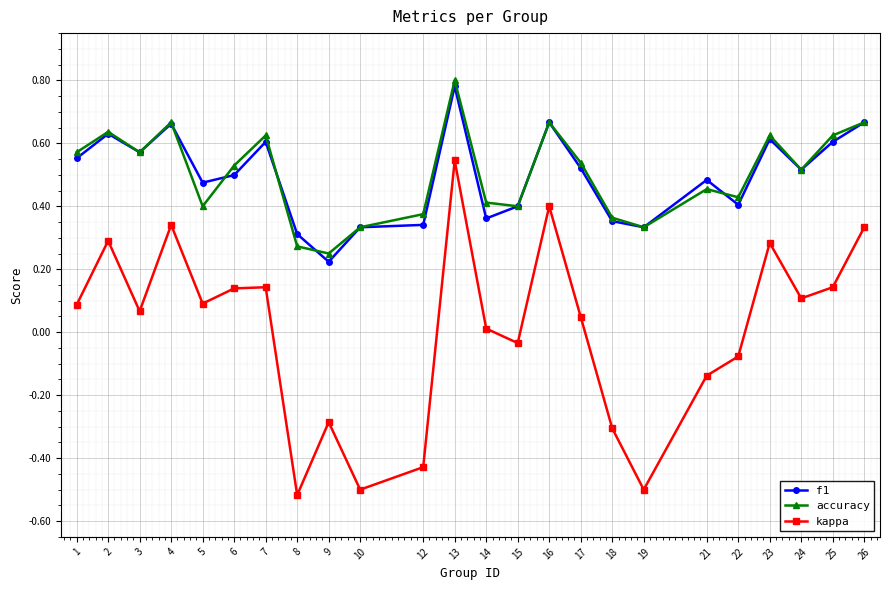

At which category does the chart reach its peak across all series?

13